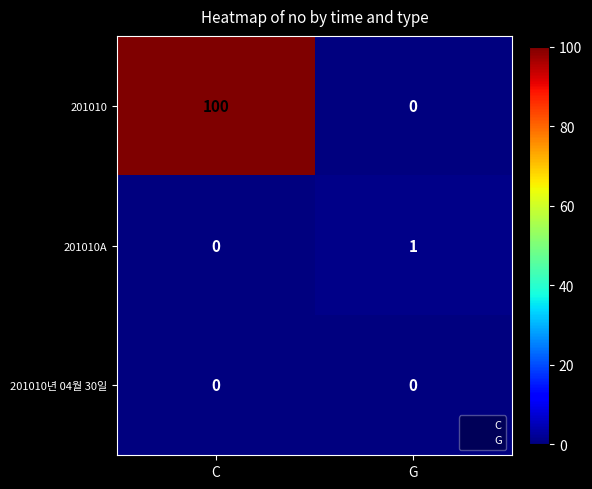

Which series has the largest range (max minus min)?

201010